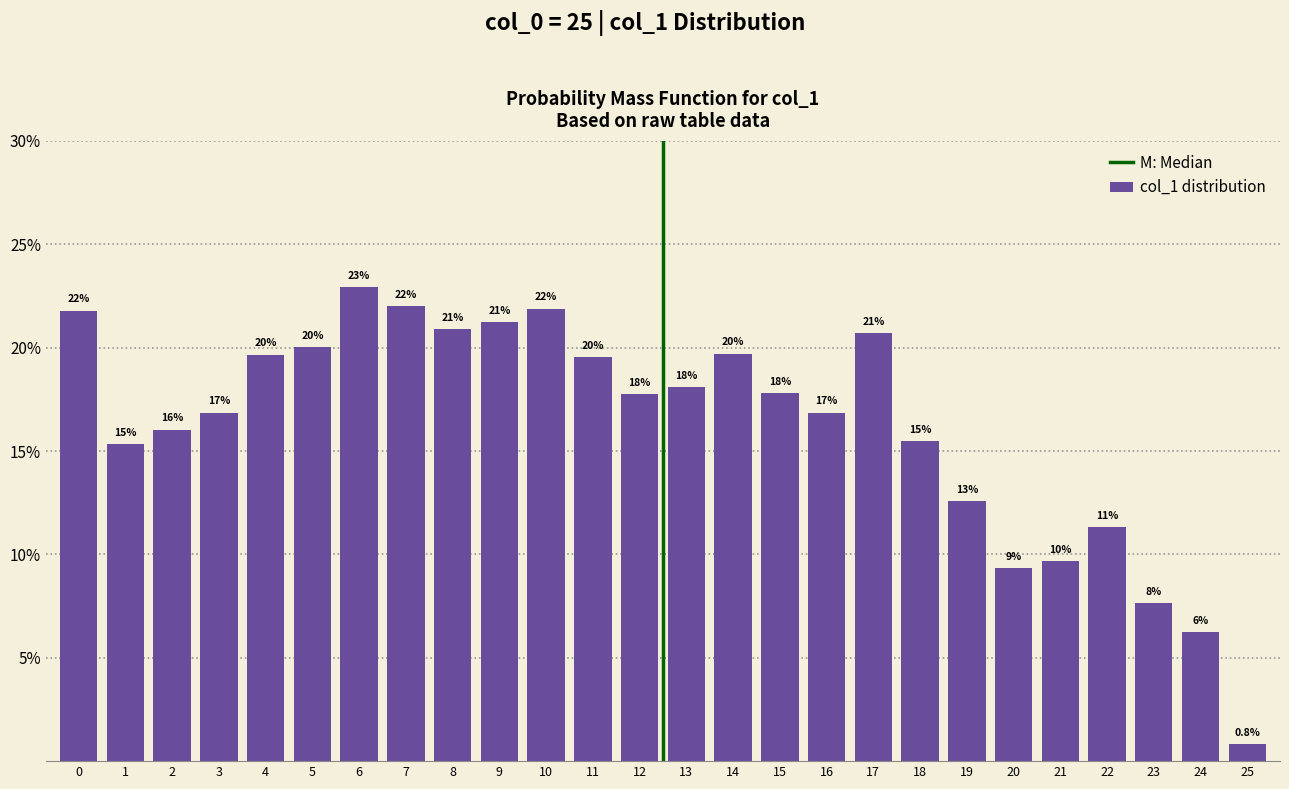

Are the bars horizontal?

No